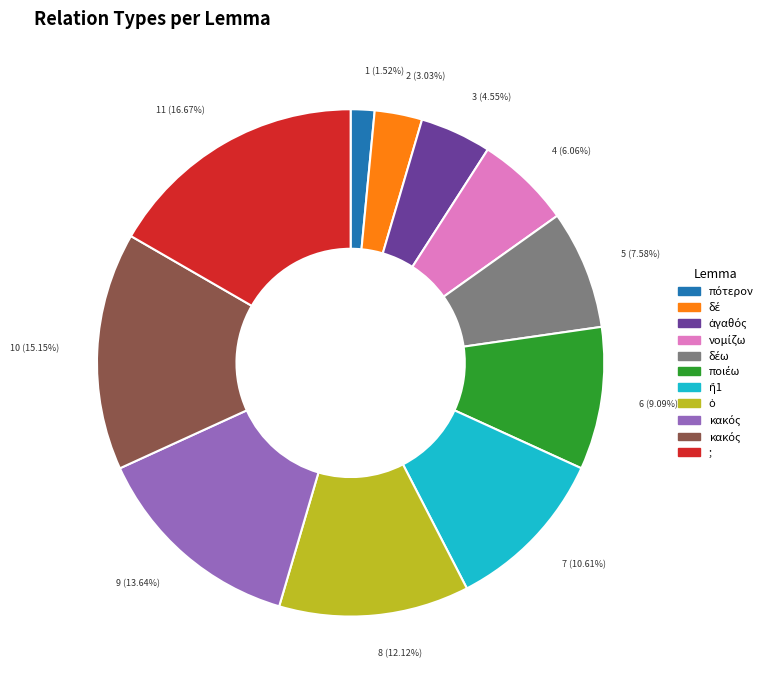

Does any single category account for the majority?

No